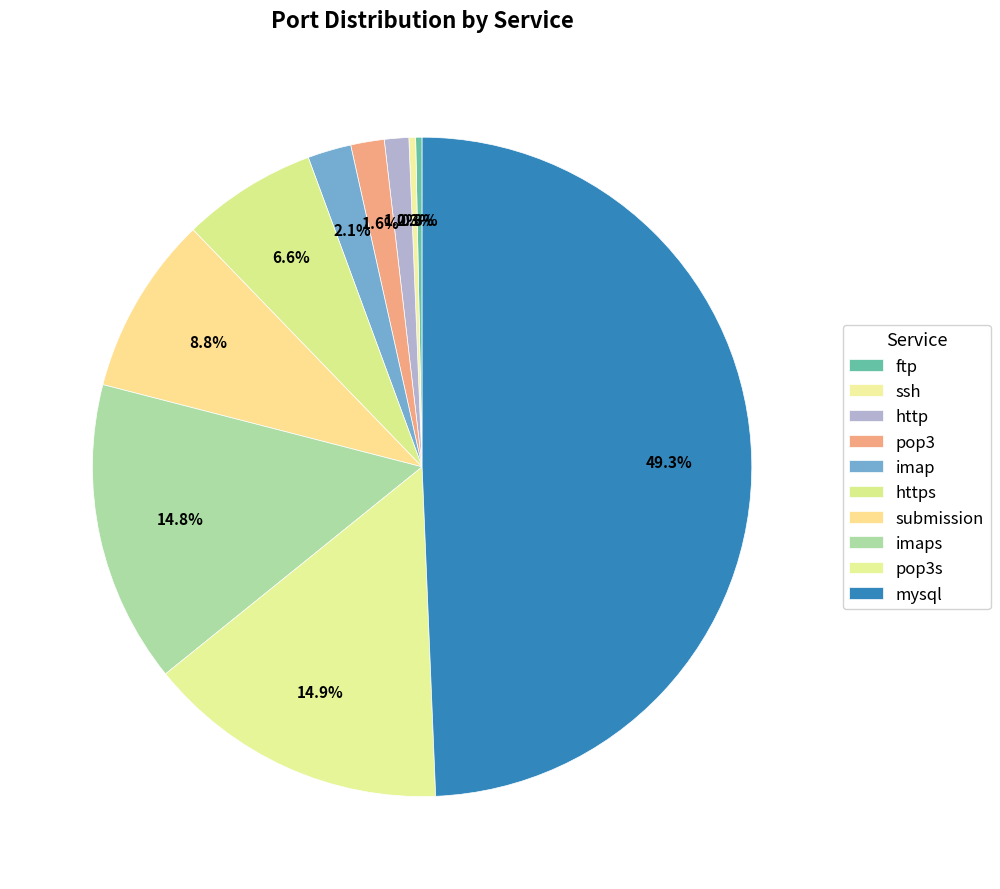

Which slice is the largest?

mysql